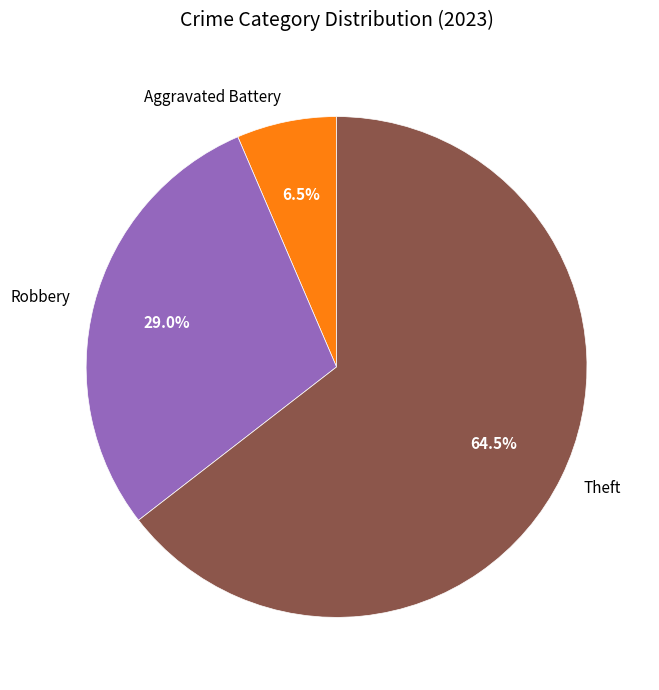

Is it true that Aggravated Battery is 13% of the pie?

False